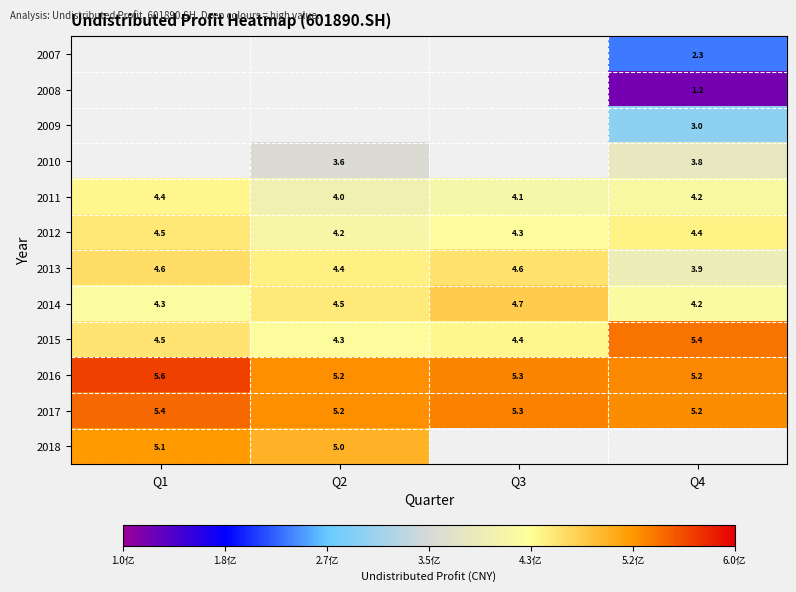

How many data points in 2011 are above 4?

3